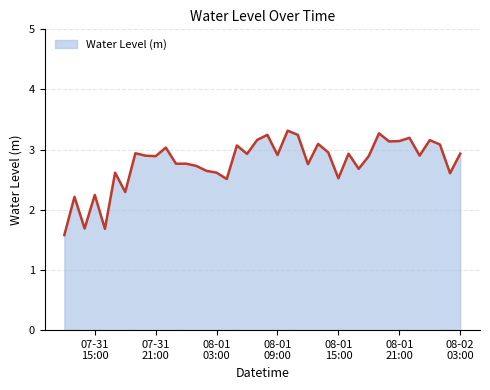

True or false: there are more than 2 points higher than both neighbors.

True